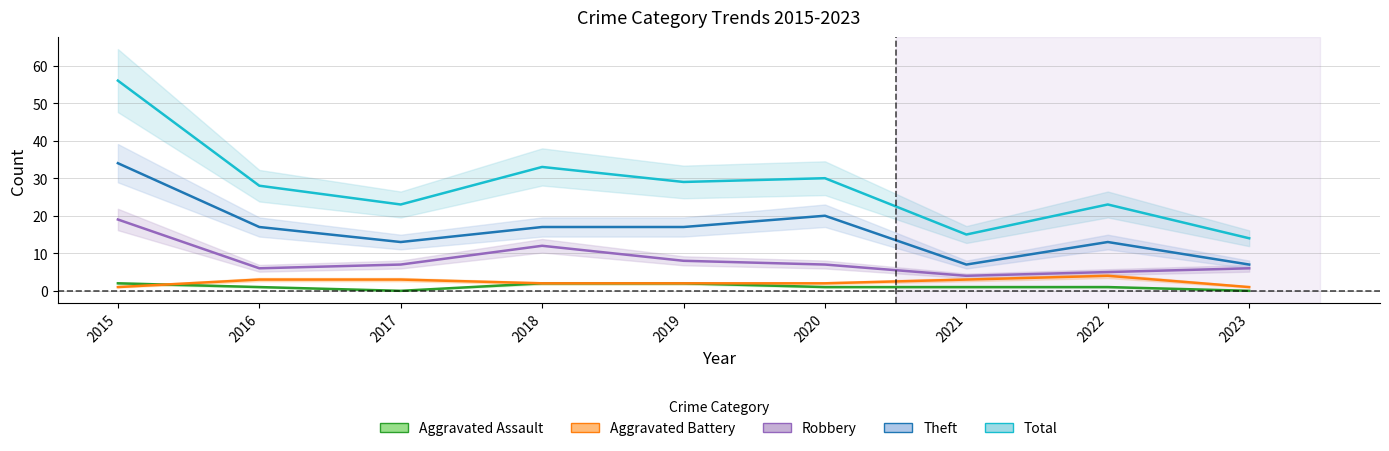

List the labels in order of Total value, smallest first.

2023, 2021, 2017, 2022, 2016, 2019, 2020, 2018, 2015